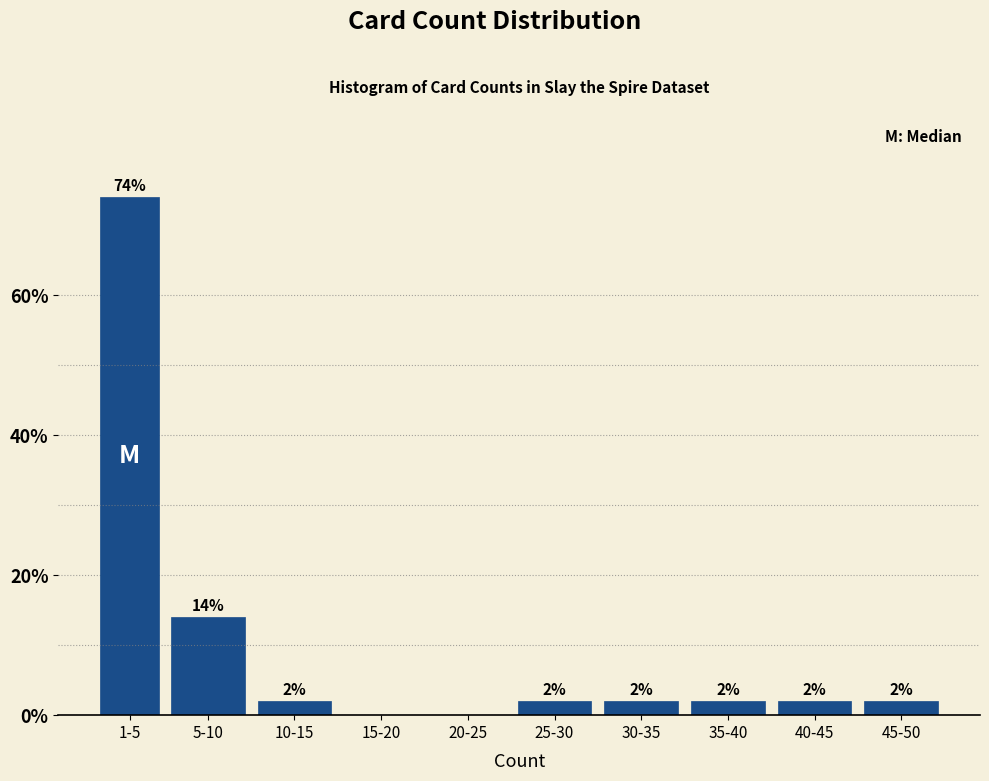

Reading left to right, what are all the values shown in this chart?

1-5=74.0	5-10=14.0	10-15=2.0	15-20=0.0	20-25=0.0	25-30=2.0	30-35=2.0	35-40=2.0	40-45=2.0	45-50=2.0